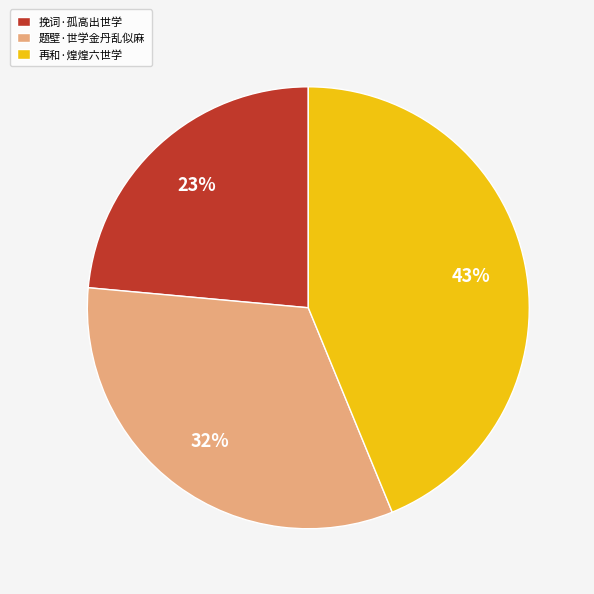

To the nearest percent, what is the combined percentage of 再和·煌煌六世学 and 题壁·世学金丹乱似麻?

76%